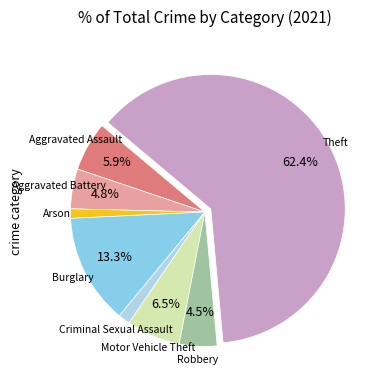

What is the majority slice?

Theft